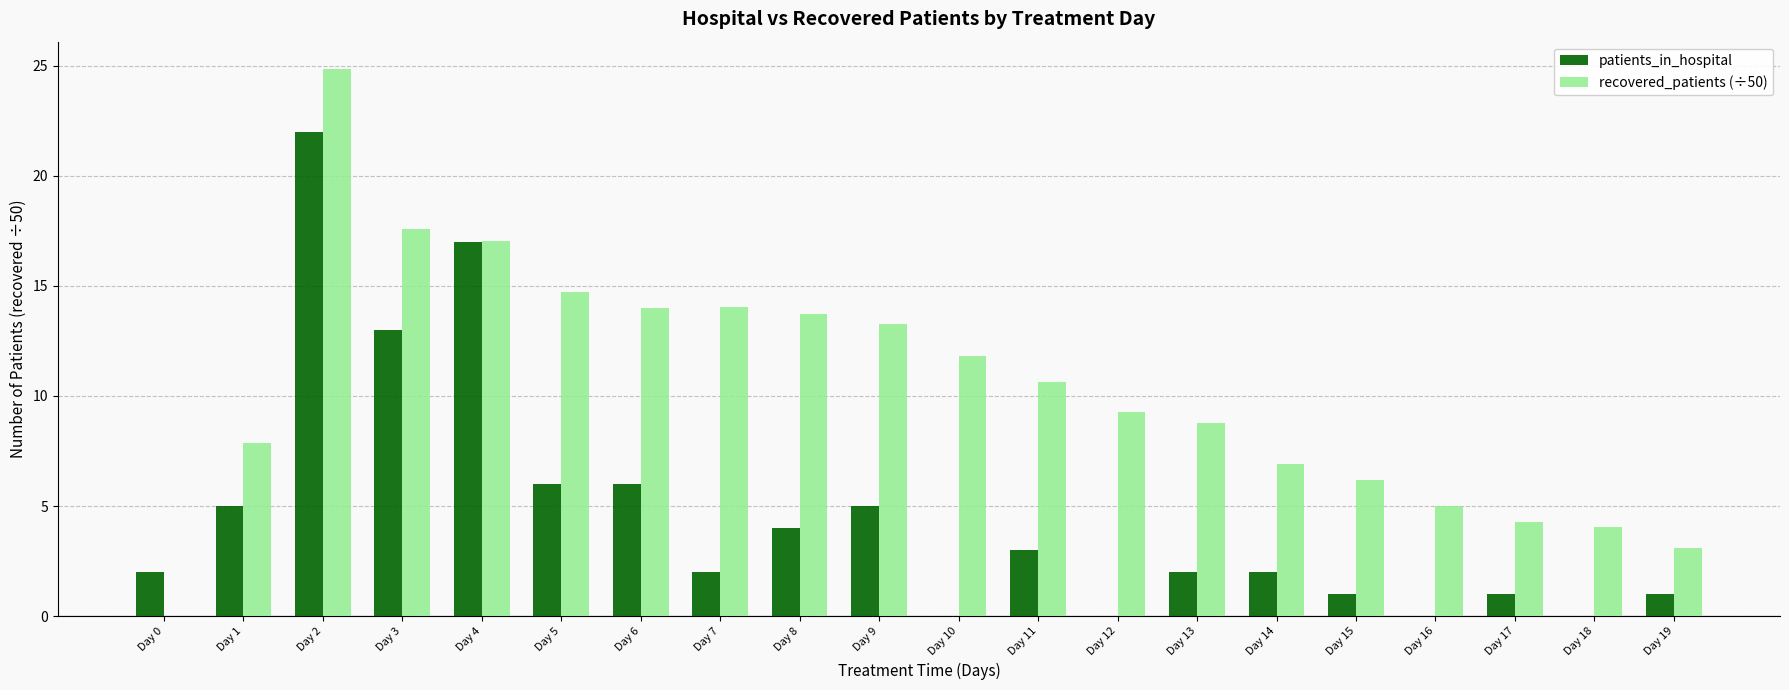

Which category has the highest value across all series?

Day 2